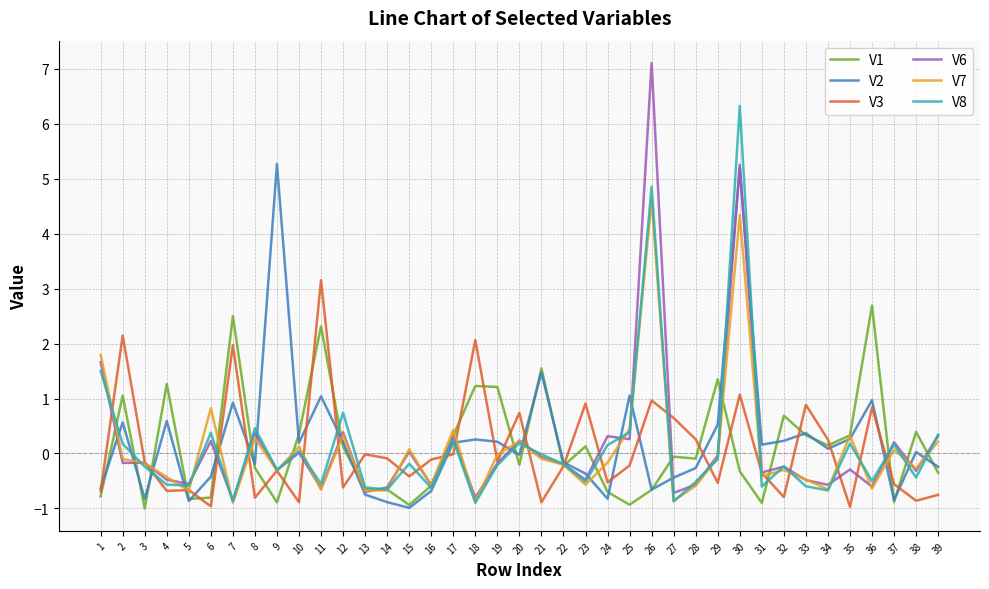

List the series in order of their peak value, highest first.

V6, V8, V2, V7, V3, V1